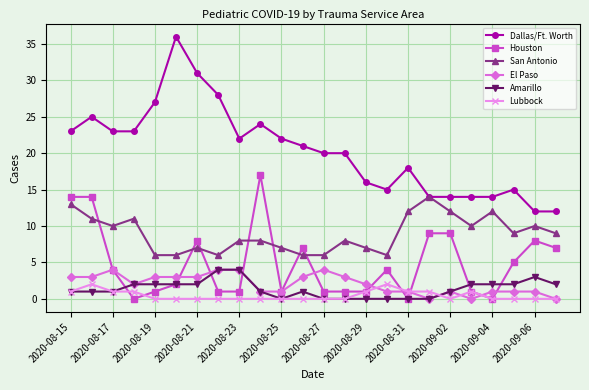

After their last crossing, which series has the higher values: San Antonio or Houston?

San Antonio